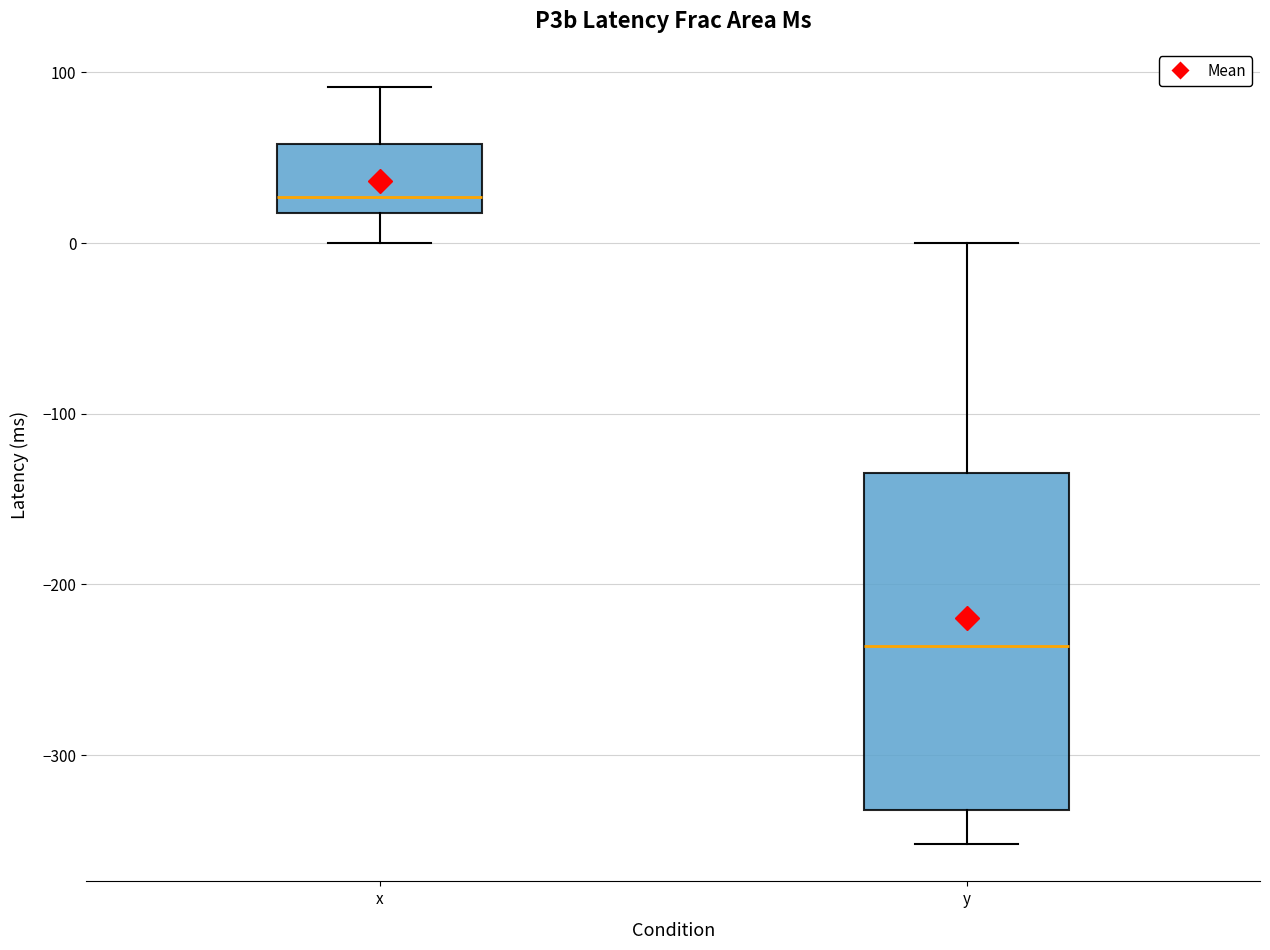

Reading left to right, transcribe this box plot: for each box, give where its median line is, the range the box spans, and where its two whiskers end, as read against the y-axis. The values are not printed on the chart, so give them approximately, as read against the axis.

x: median 30, box 20 to 60, whiskers 0 to 90
y: median -240, box -330 to -130, whiskers -350 to 0